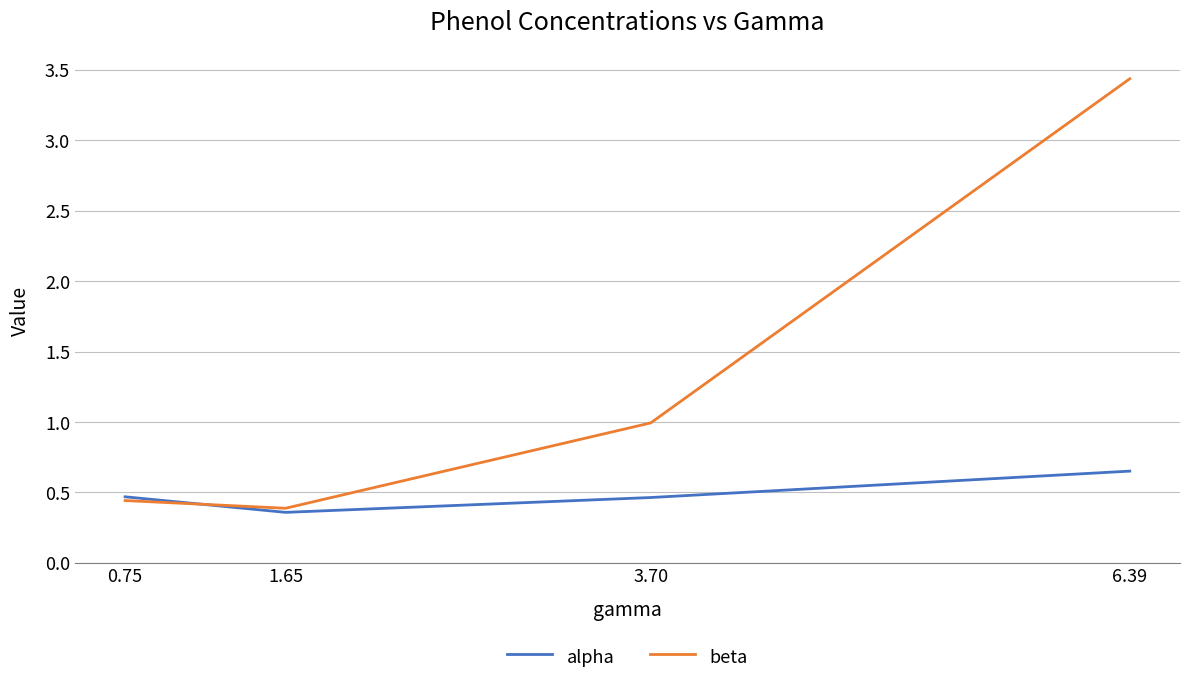

What value does the beta series have at 3.70?

1.0